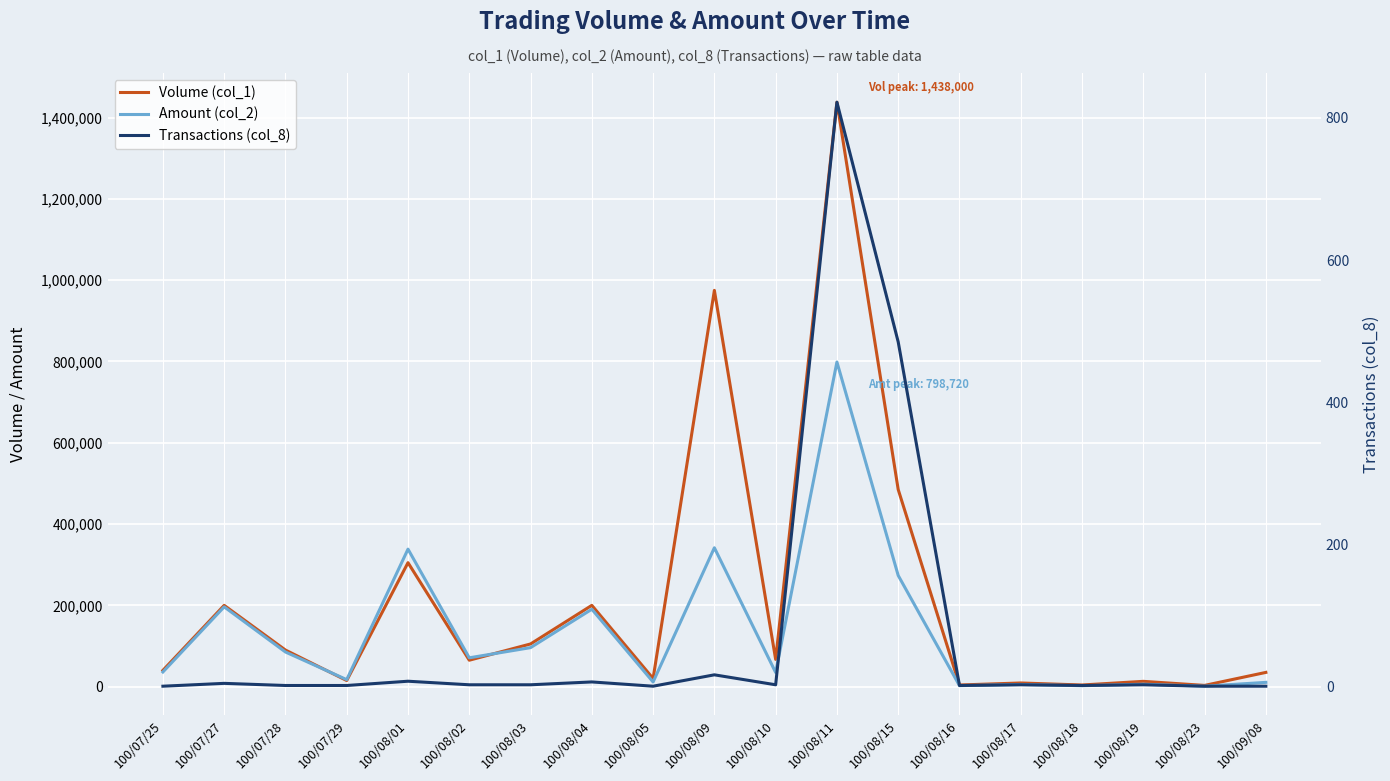

What is the sum of the Transactions (col_8) values at 100/07/27 and 100/08/19?

8